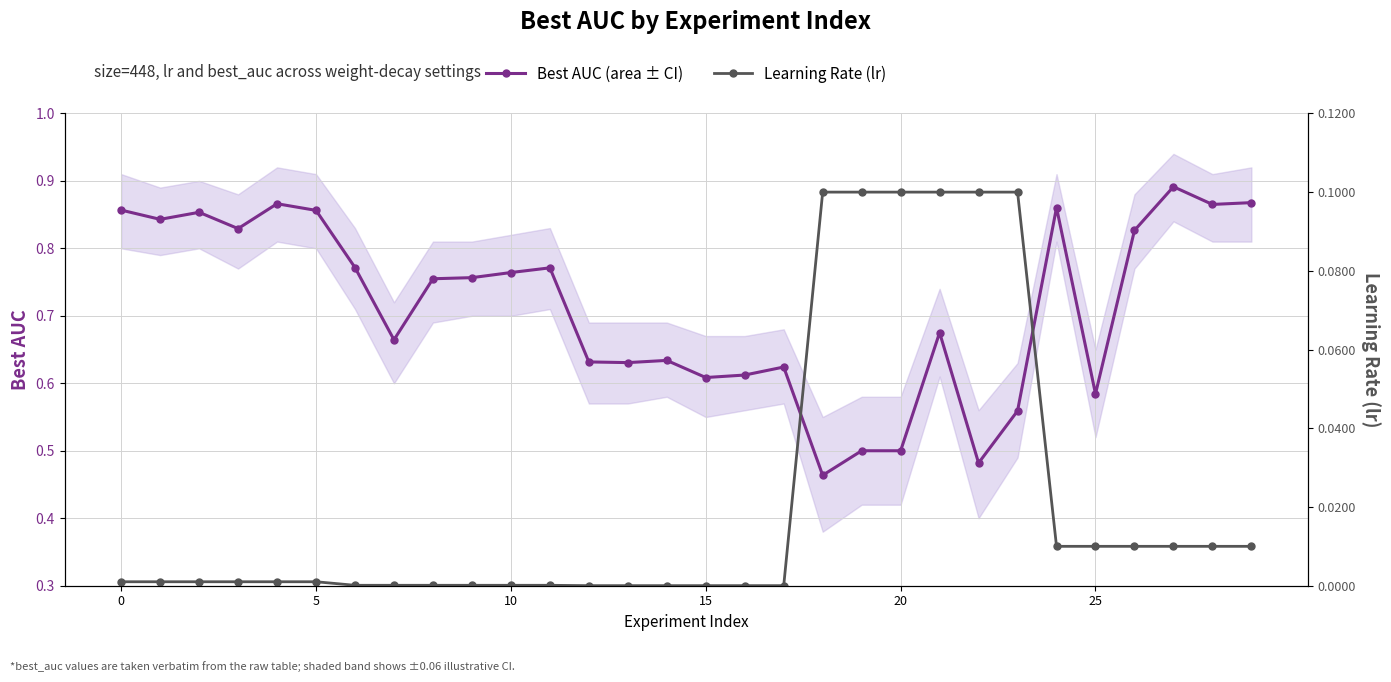

What are all the series names shown in the legend?

Best AUC (area ± CI), Learning Rate (lr)